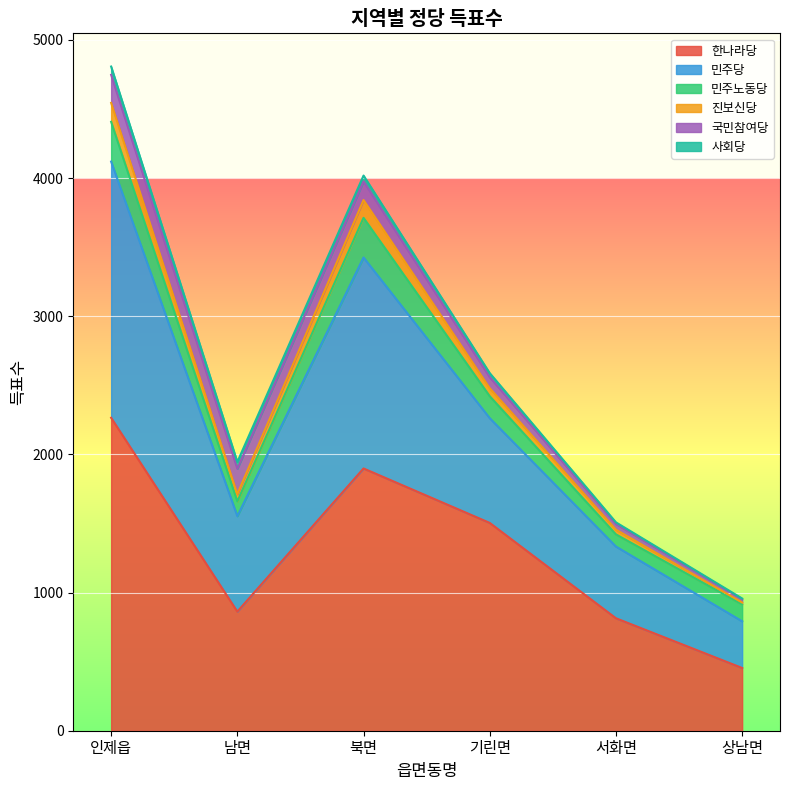

At which category is the sum across all series the highest?

인제읍